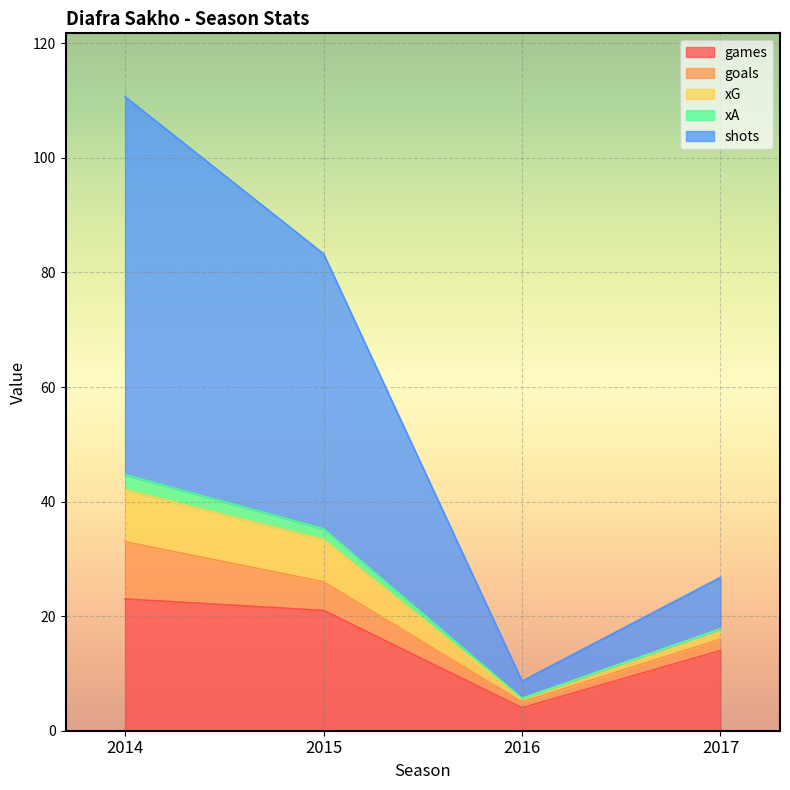

Reading left to right, extract all data points from this chart.

games: 2014=23.0	2015=21.0	2016=4.0	2017=14.0
goals: 2014=10.0	2015=5.0	2016=1.0	2017=2.0
xG: 2014=9.1	2015=7.4	2016=0.6	2017=1.7
xA: 2014=2.6	2015=1.9	2016=0.1	2017=0.0
shots: 2014=66.0	2015=48.0	2016=3.0	2017=9.0